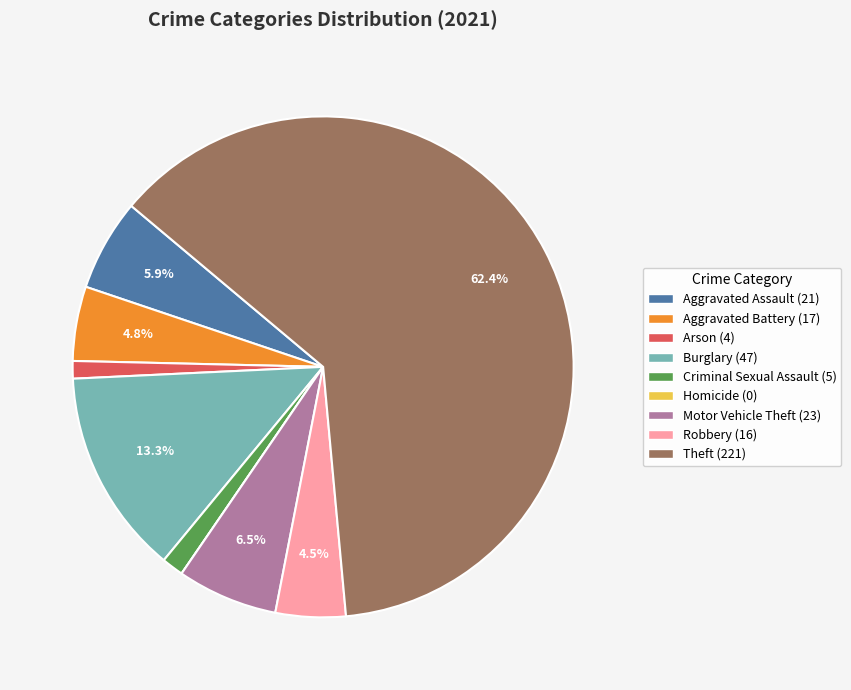

To the nearest percent, what is the combined percentage of Aggravated Battery and Burglary?

18%